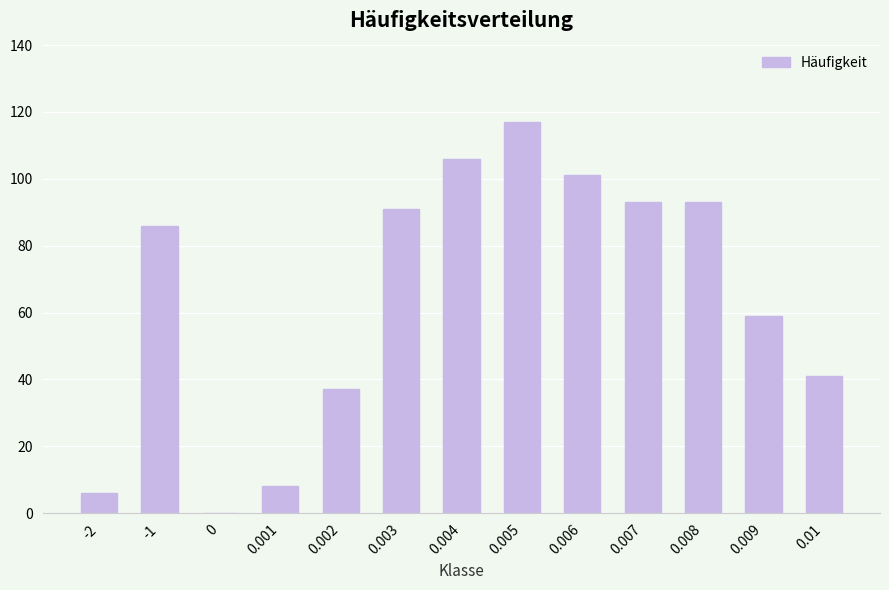

What is the sum of all values?

838